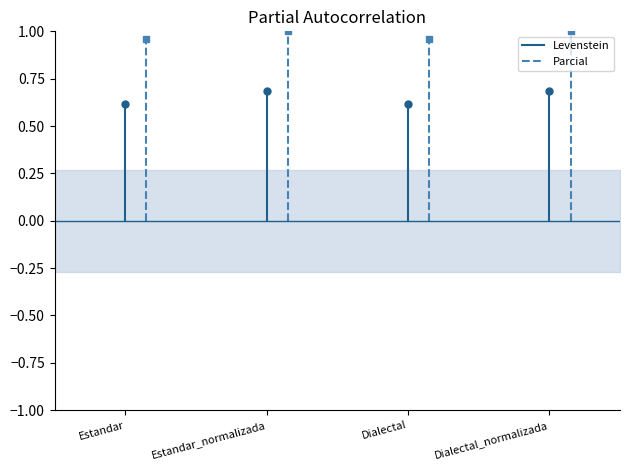

What is the label of the 2nd point from the left?

Estandar_normalizada